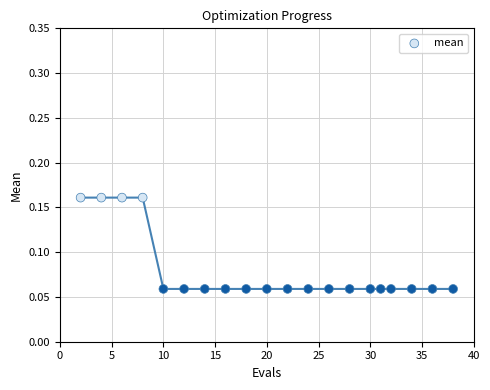

What is the range of X values (max minus min)?

36.0